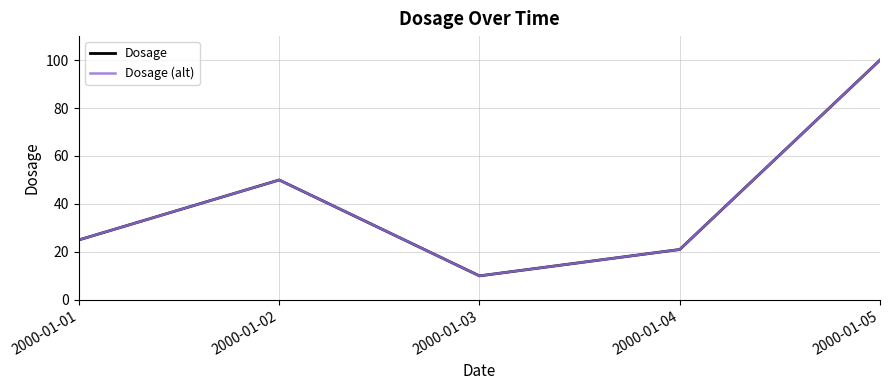

Does the chart have visible grid lines?

Yes